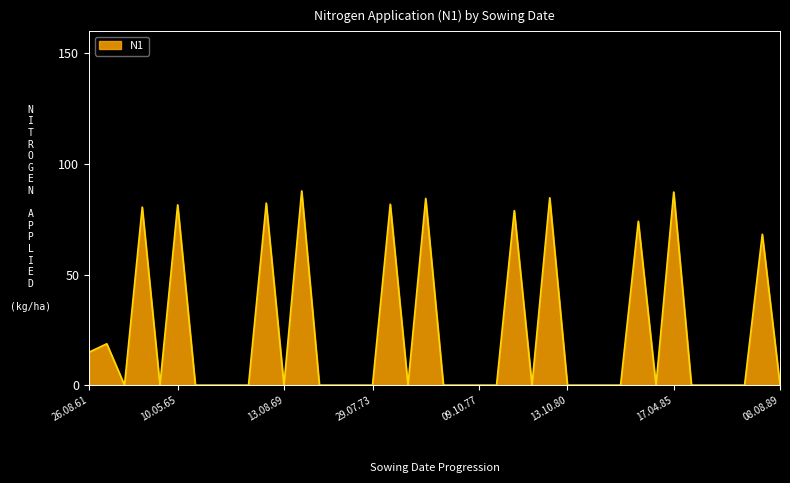

What is the difference between the maximum and minimum values?

87.8